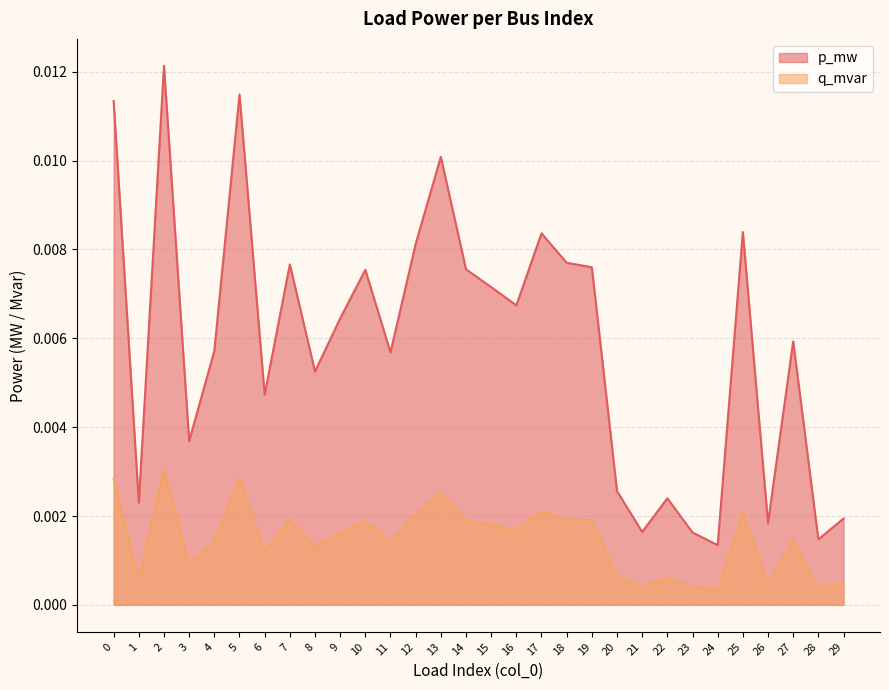

Rank the categories by p_mw value from lowest to highest.

24, 28, 23, 21, 26, 29, 1, 22, 20, 3, 6, 8, 11, 4, 27, 9, 16, 15, 10, 14, 19, 7, 18, 12, 17, 25, 13, 0, 5, 2